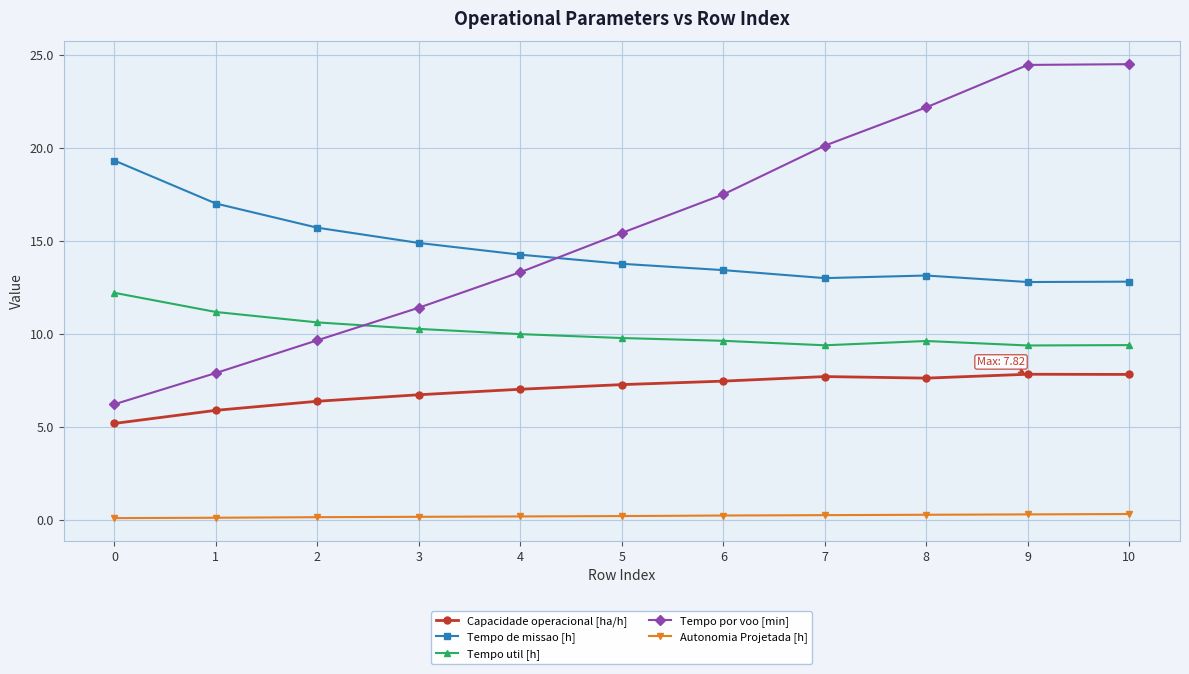

At 6, list the series in order from smallest to largest.

Autonomia Projetada [h], Capacidade operacional [ha/h], Tempo util [h], Tempo de missao [h], Tempo por voo [min]